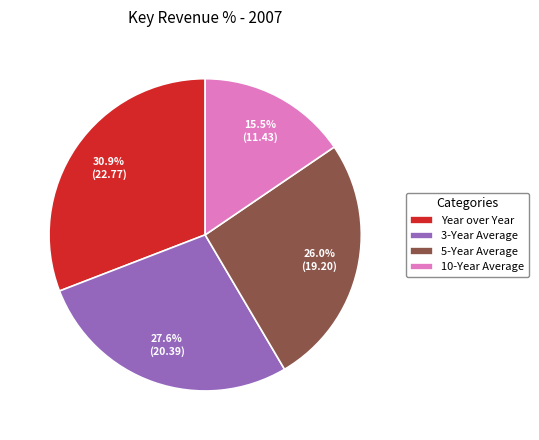

Count the number of slices in the pie.

4